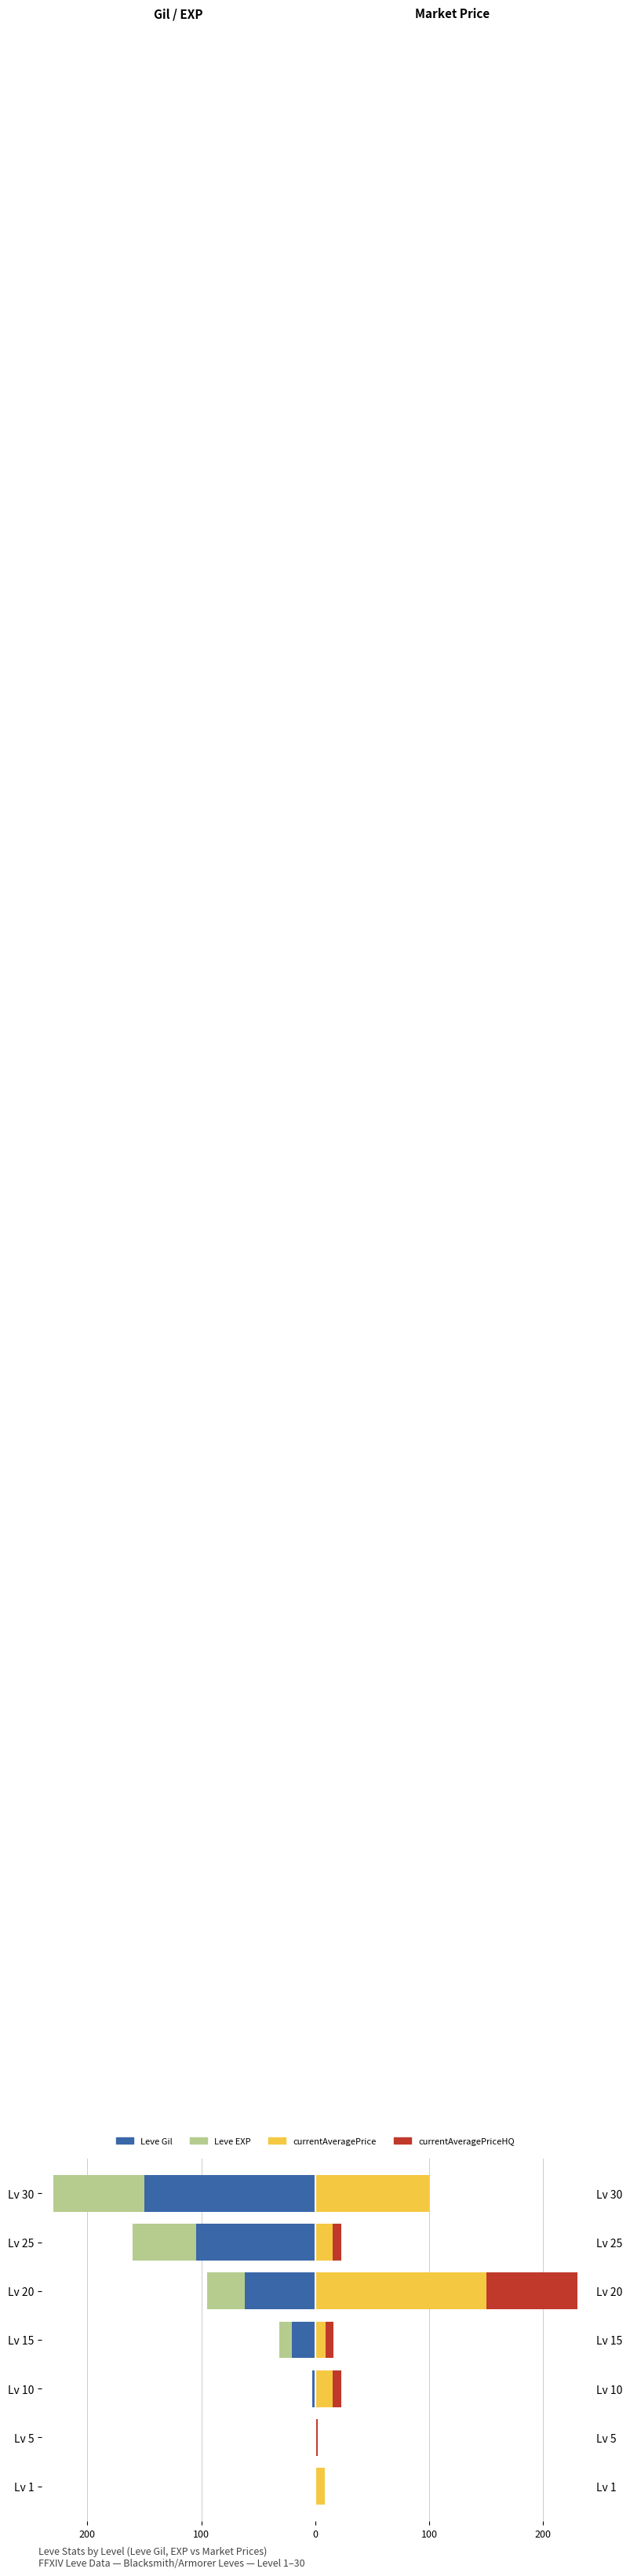

Is it true that currentAveragePrice equals 15.0 at Lv 10?

True